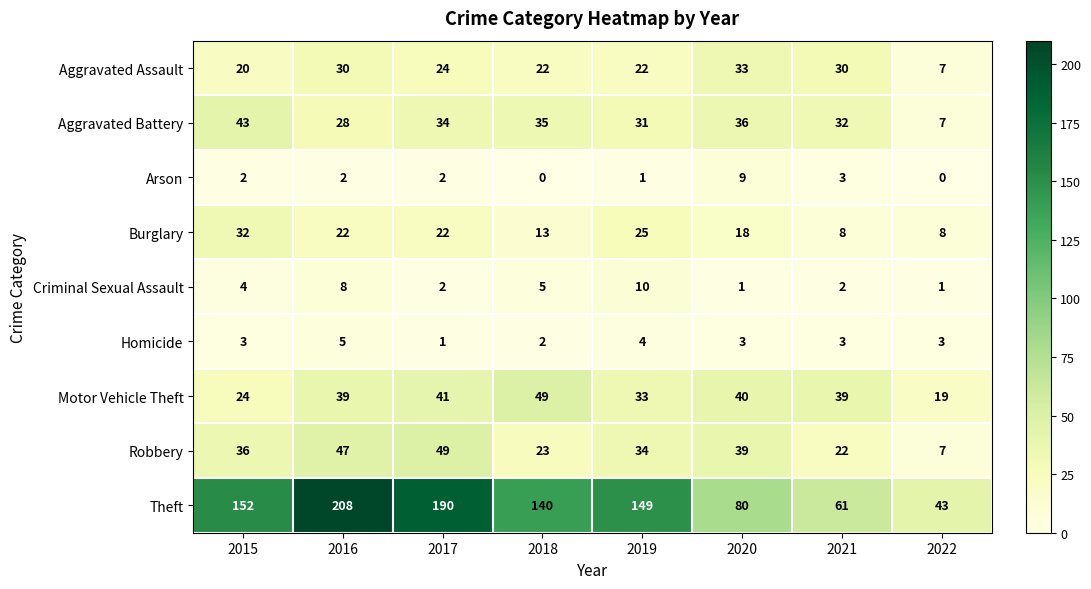

What is the difference between the maximum and minimum values in the Homicide series?

4